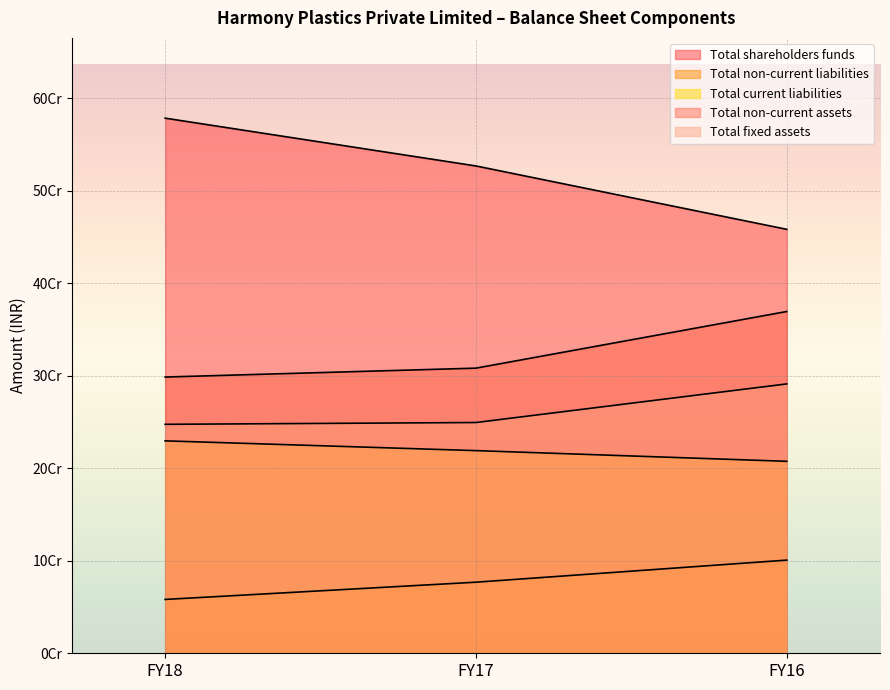

What is the average value of the Total shareholders funds series?

521000215